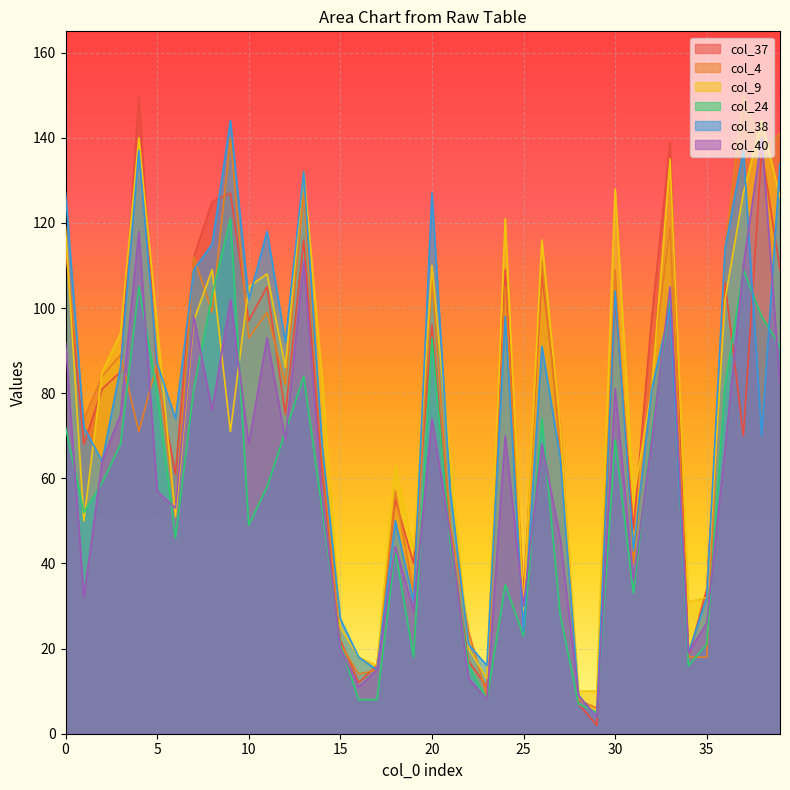

What is the spread (max minus min) of values at 38?

74